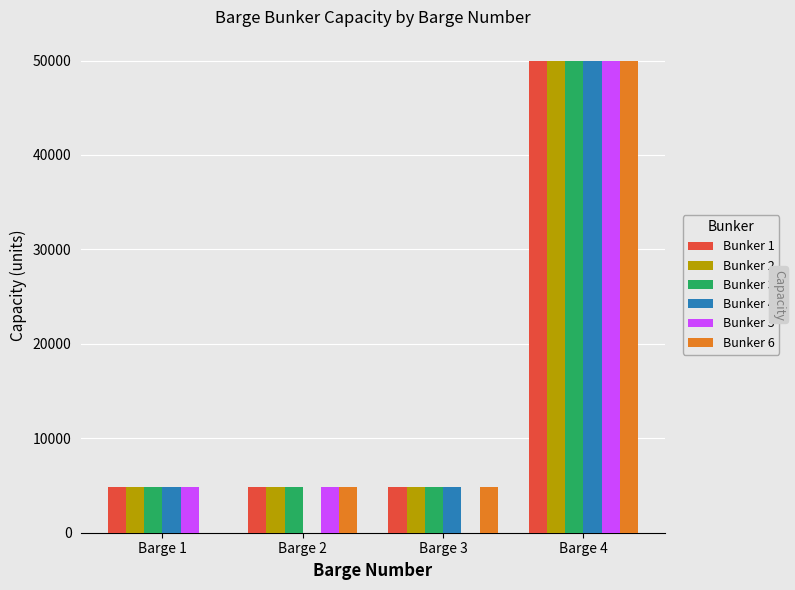

How many groups of bars are there?

4